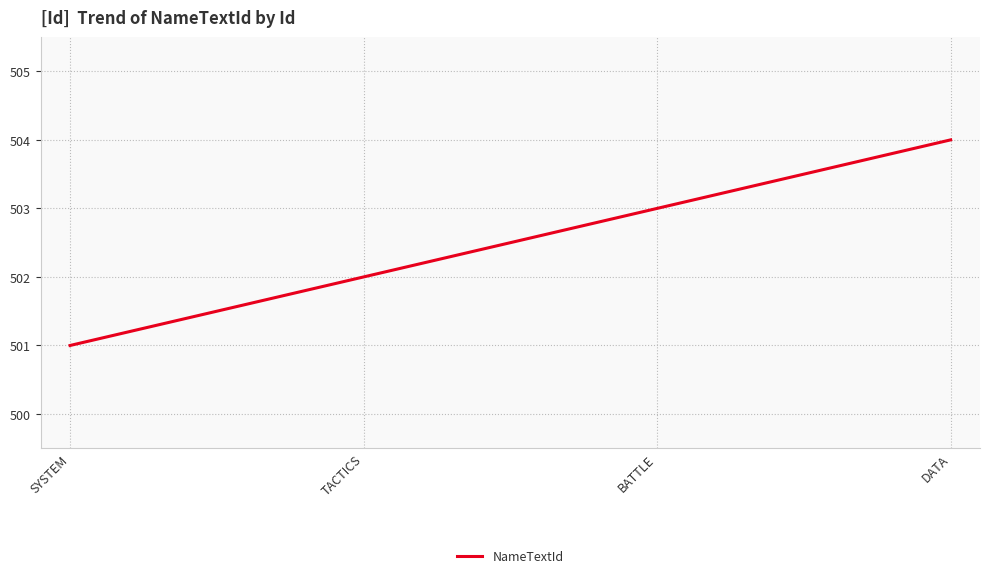

Where is the data nearest to the value 502?

TACTICS